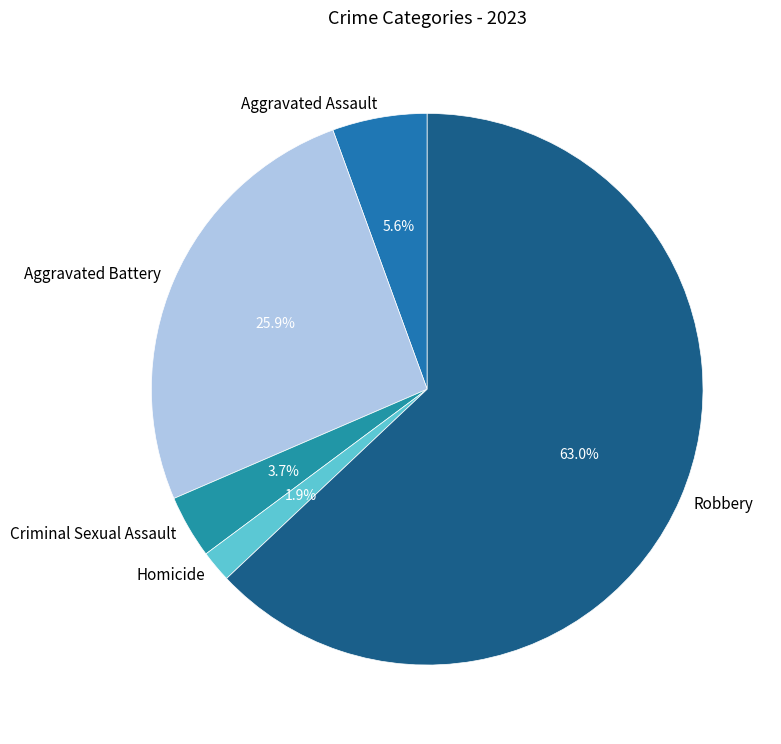

To the nearest percent, what portion does Robbery represent?

63%